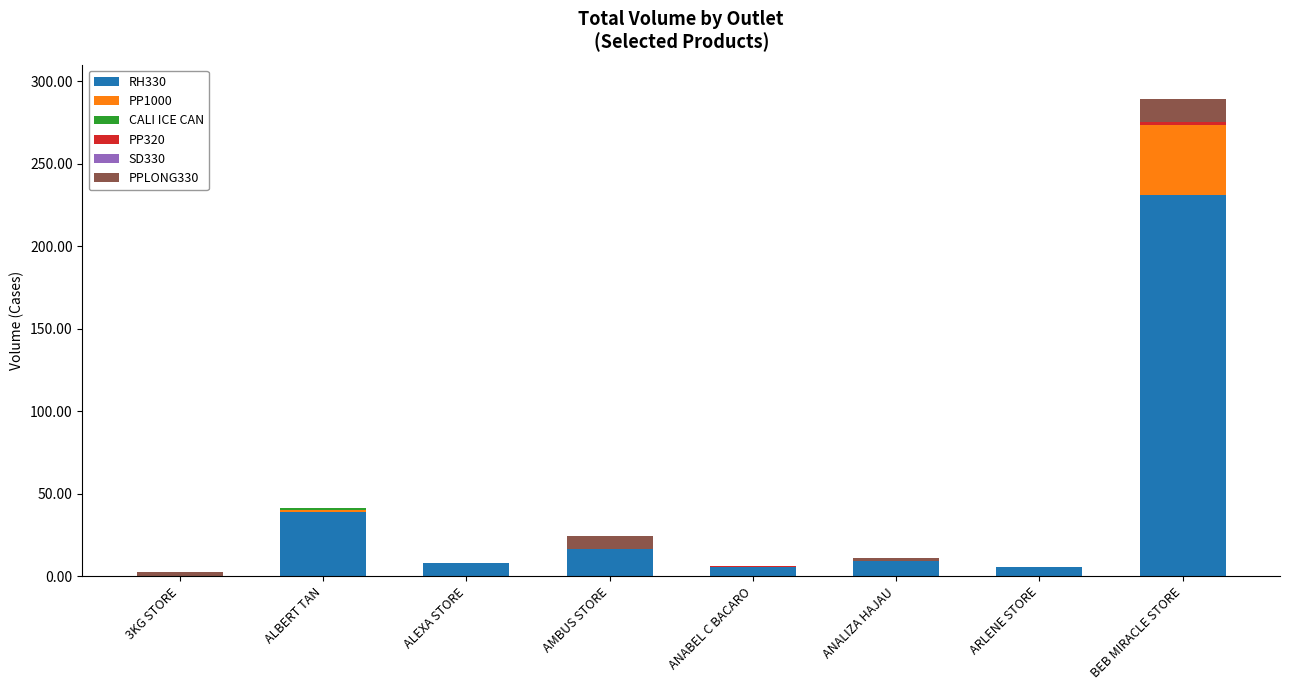

How many categories are shown in the chart?

8